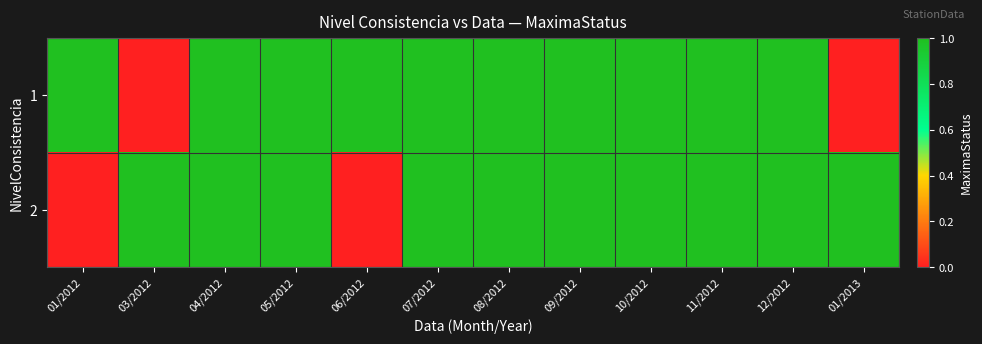

Reading left to right, transcribe all the data shown in this chart.

1: 01/2012=1	03/2012=0	04/2012=1	05/2012=1	06/2012=1	07/2012=1	08/2012=1	09/2012=1	10/2012=1	11/2012=1	12/2012=1	01/2013=0
2: 01/2012=0	03/2012=1	04/2012=1	05/2012=1	06/2012=0	07/2012=1	08/2012=1	09/2012=1	10/2012=1	11/2012=1	12/2012=1	01/2013=1